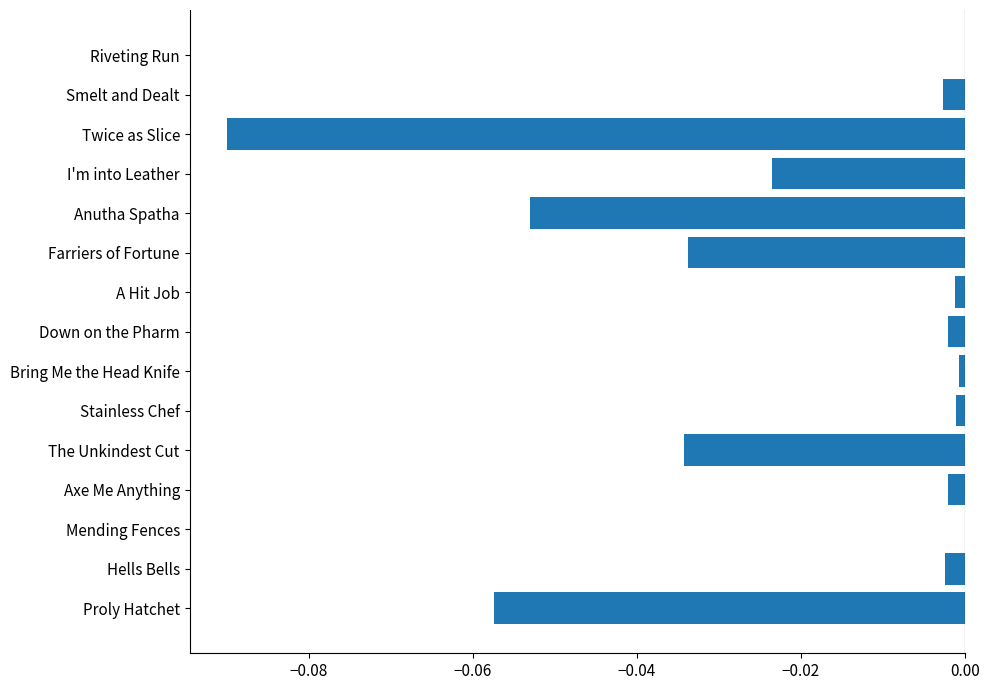

The chart shows a value of -0.0 at A Hit Job. True or false?

True